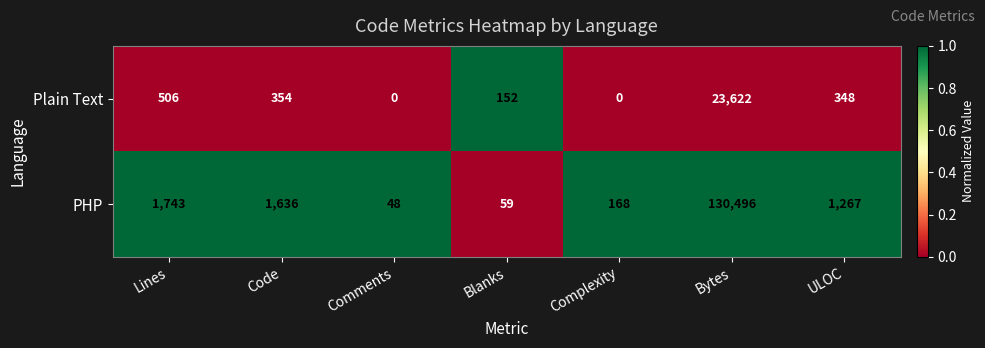

Reading left to right, extract all data points from this chart.

Plain Text: 506	354	0	152	0	23622	348
PHP: 1743	1636	48	59	168	130496	1267